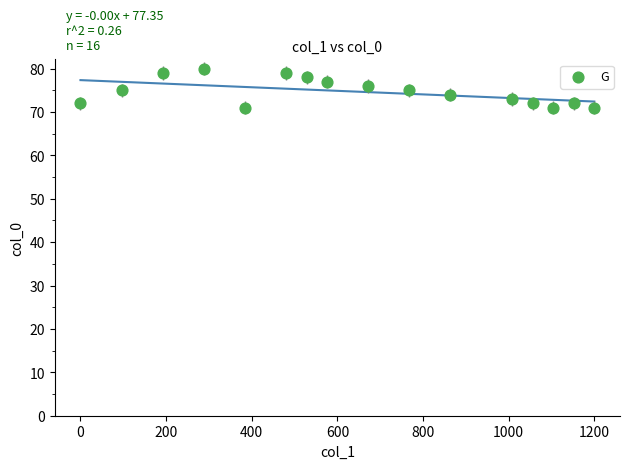

What is the range of X values (max minus min)?

1200